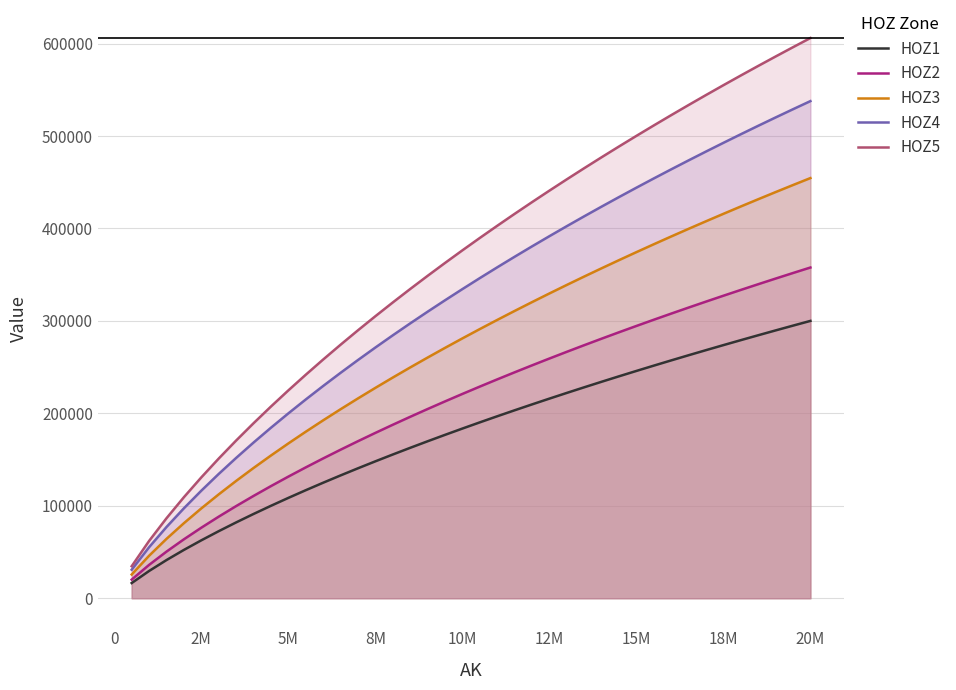

What is the minimum value for HOZ4?

30874